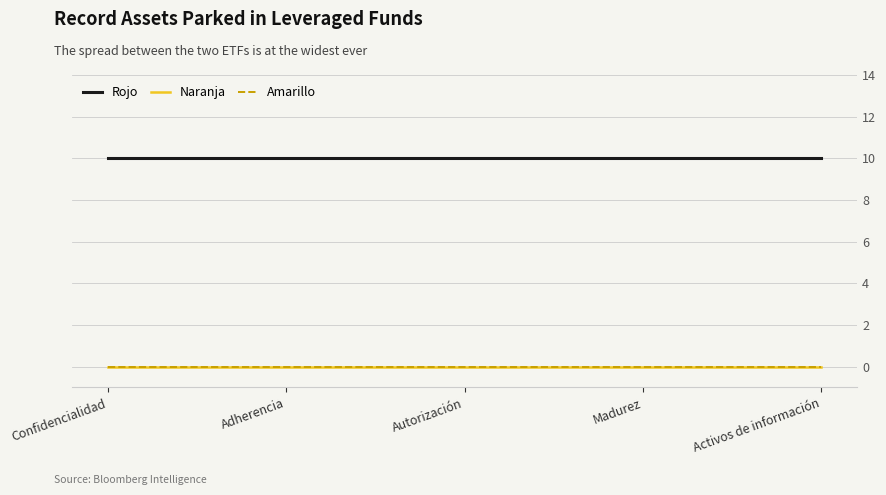

At which label does Naranja reach its minimum?

Confidencialidad